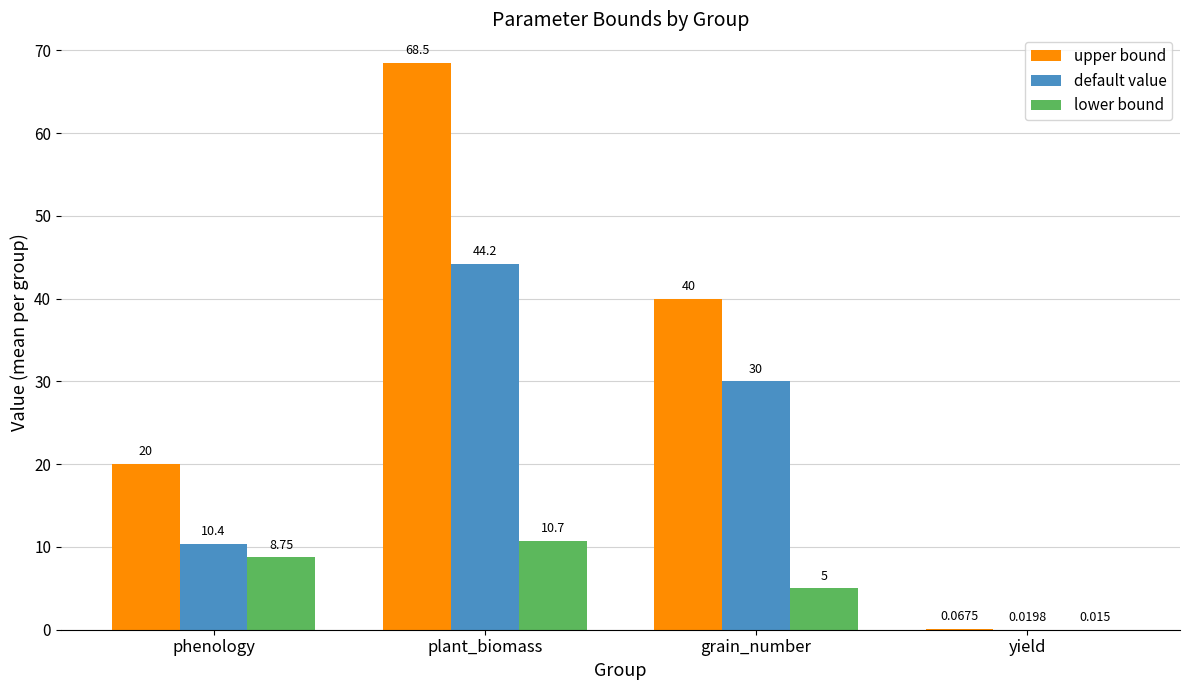

How many series are shown in this chart?

3